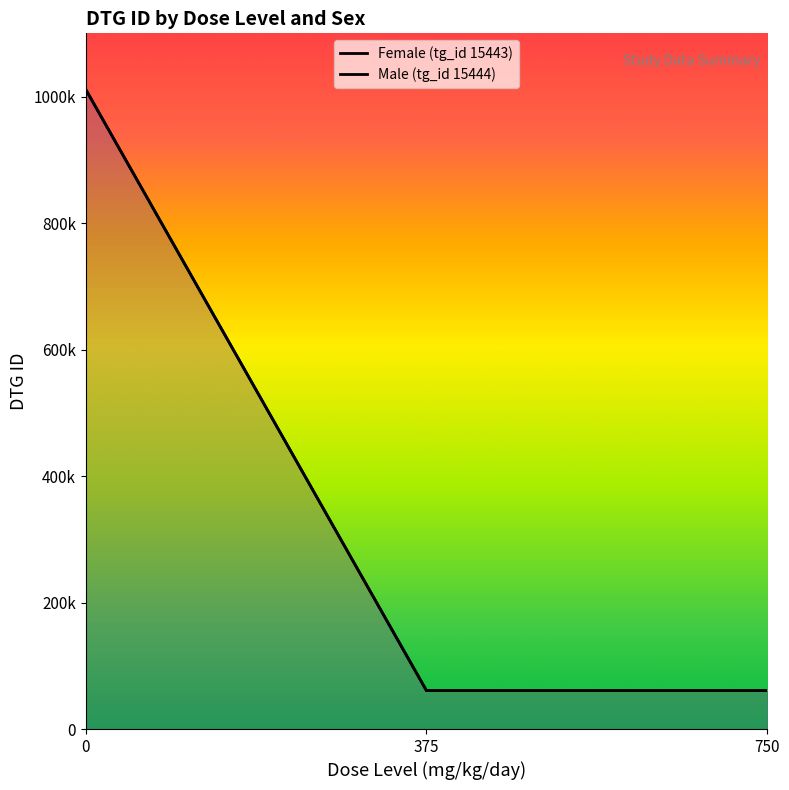

What is the difference between the maximum and minimum values in the Male (tg_id 15444) series?

950795